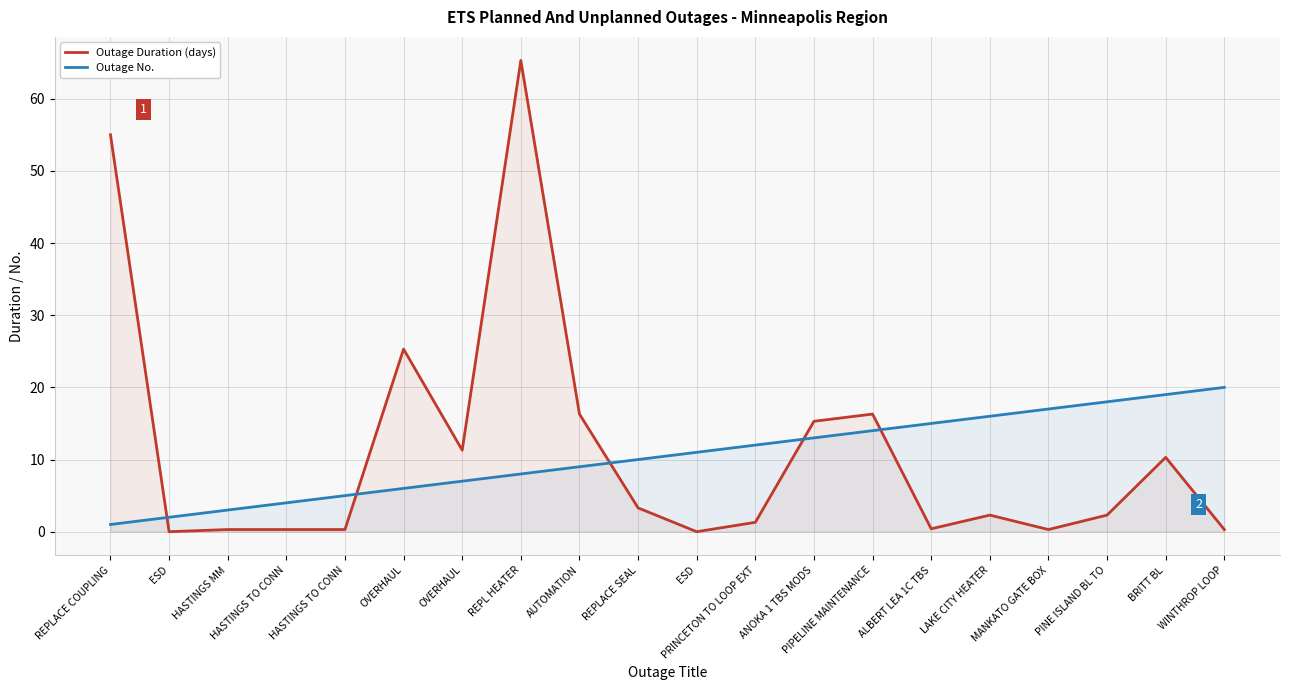

What is the label of the 11th point from the left?

ESD